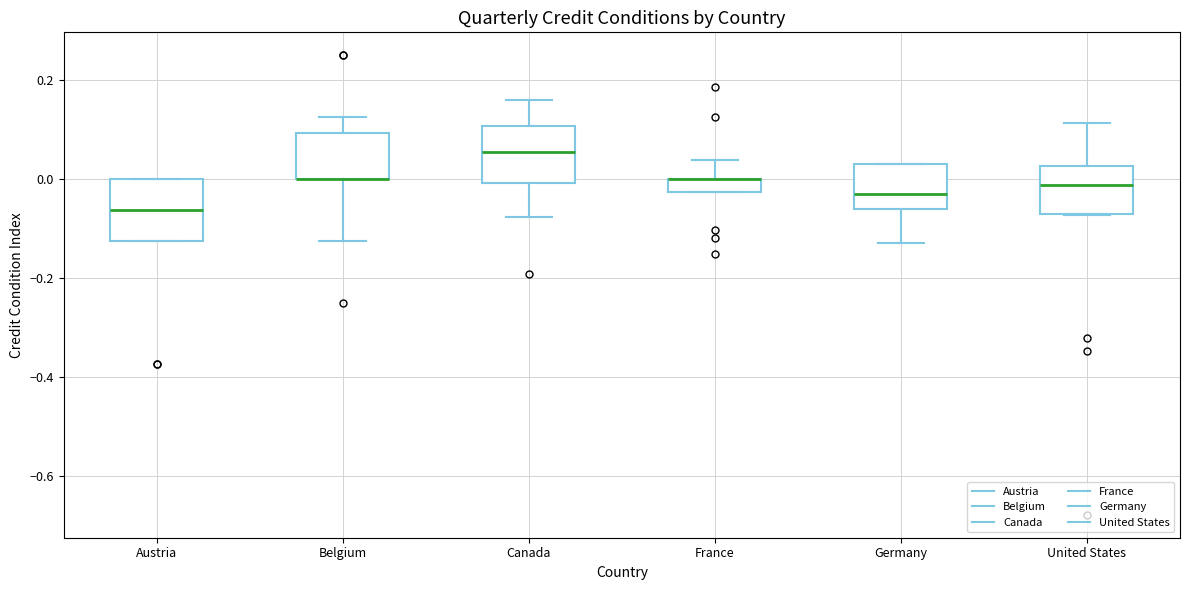

Where is the lower edge of the box for Belgium on the y-axis? The values are not printed on the chart, so give them approximately, as read against the axis.

0.00